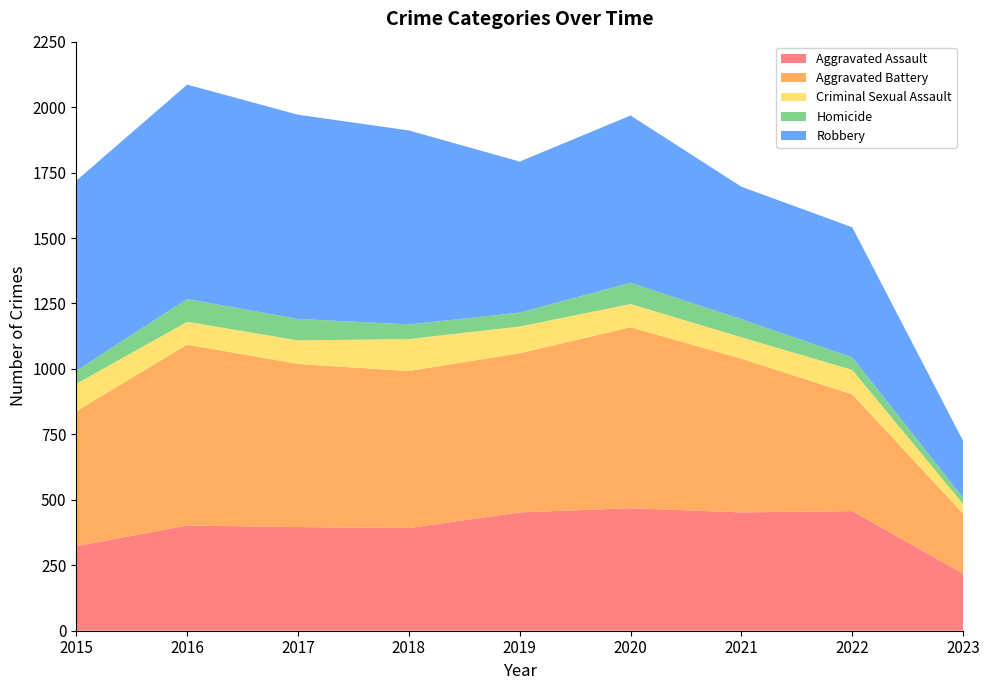

Reading right to left, extract all data points from this chart.

Aggravated Assault: 218	457	452	468	452	392	396	402	323
Aggravated Battery: 229	446	587	691	608	600	623	691	515
Criminal Sexual Assault: 37	93	82	89	102	122	90	87	105
Homicide: 24	48	69	81	53	56	82	87	50
Robbery: 217	497	506	639	577	741	780	819	726